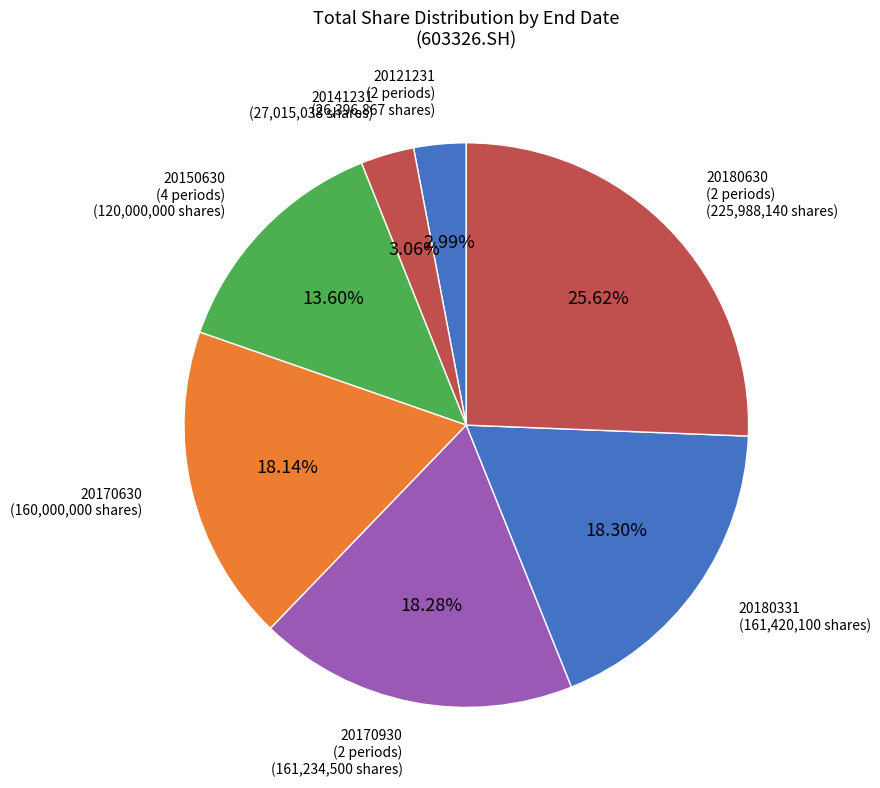

How many slices are in this pie chart?

7